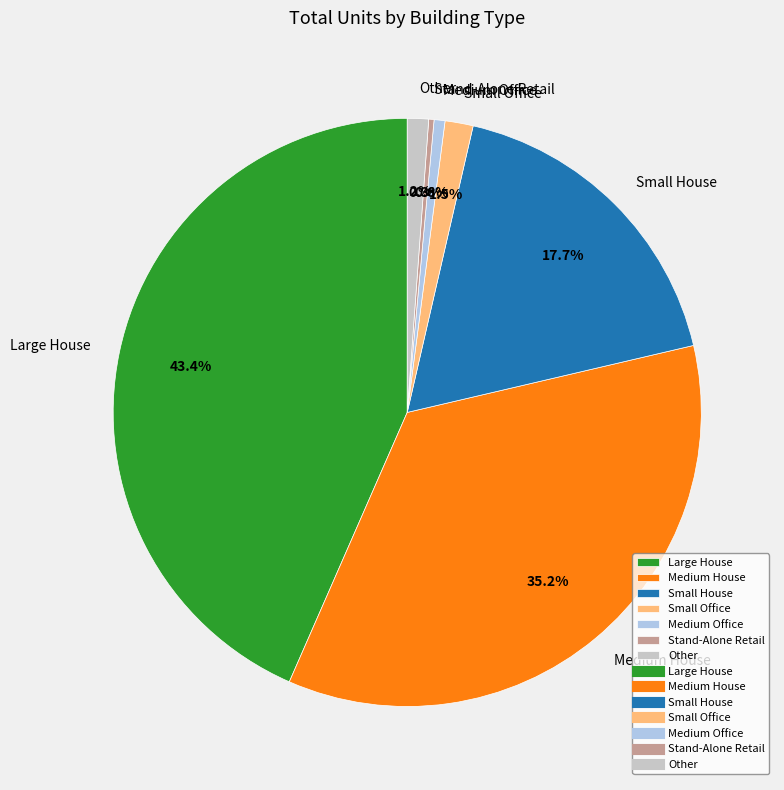

Which category has the biggest portion of the pie?

Large House